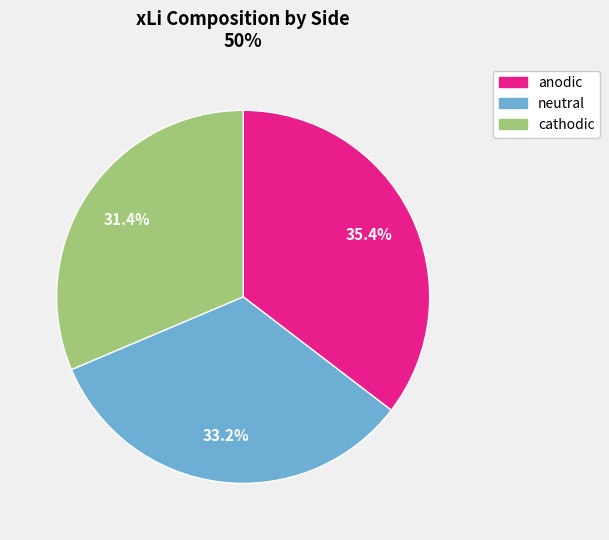

Combined, do neutral and anodic account for over 50%?

Yes